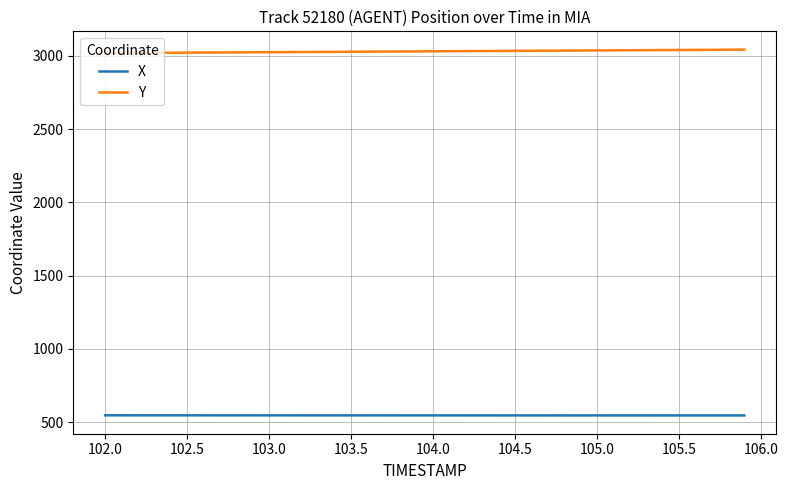

True or false: Y and X cross at least once.

False